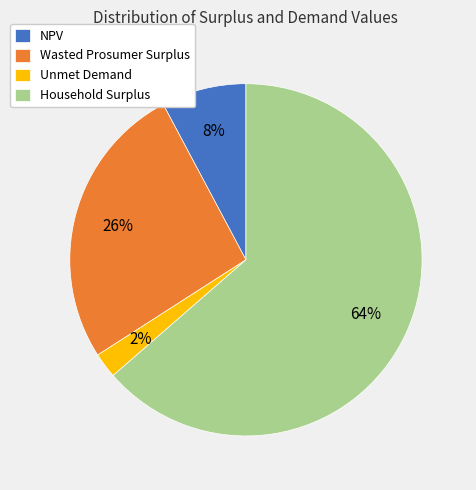

Between Household Surplus and Unmet Demand, which is larger?

Household Surplus